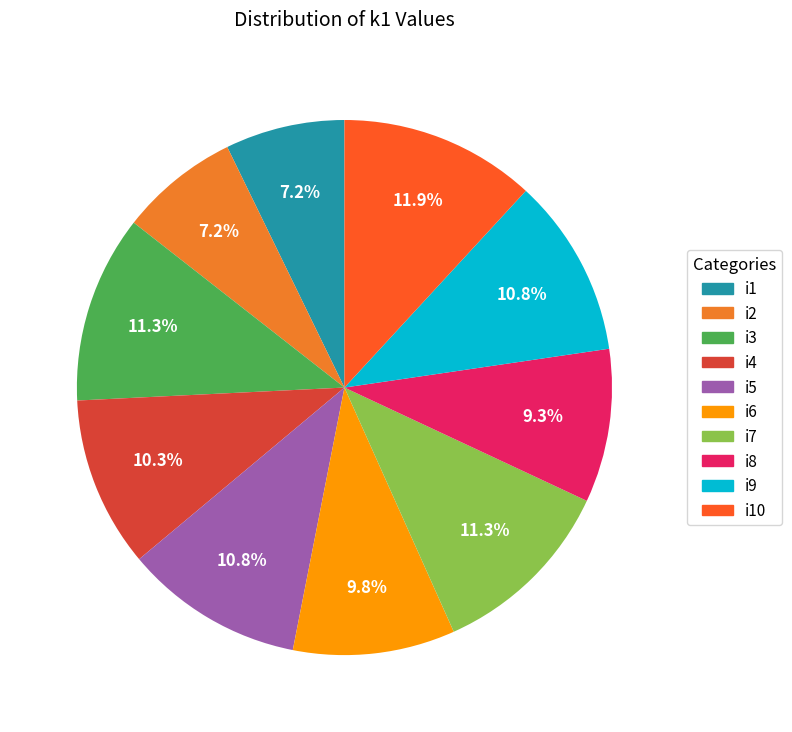

To the nearest percent, what is the average slice percentage?

10%